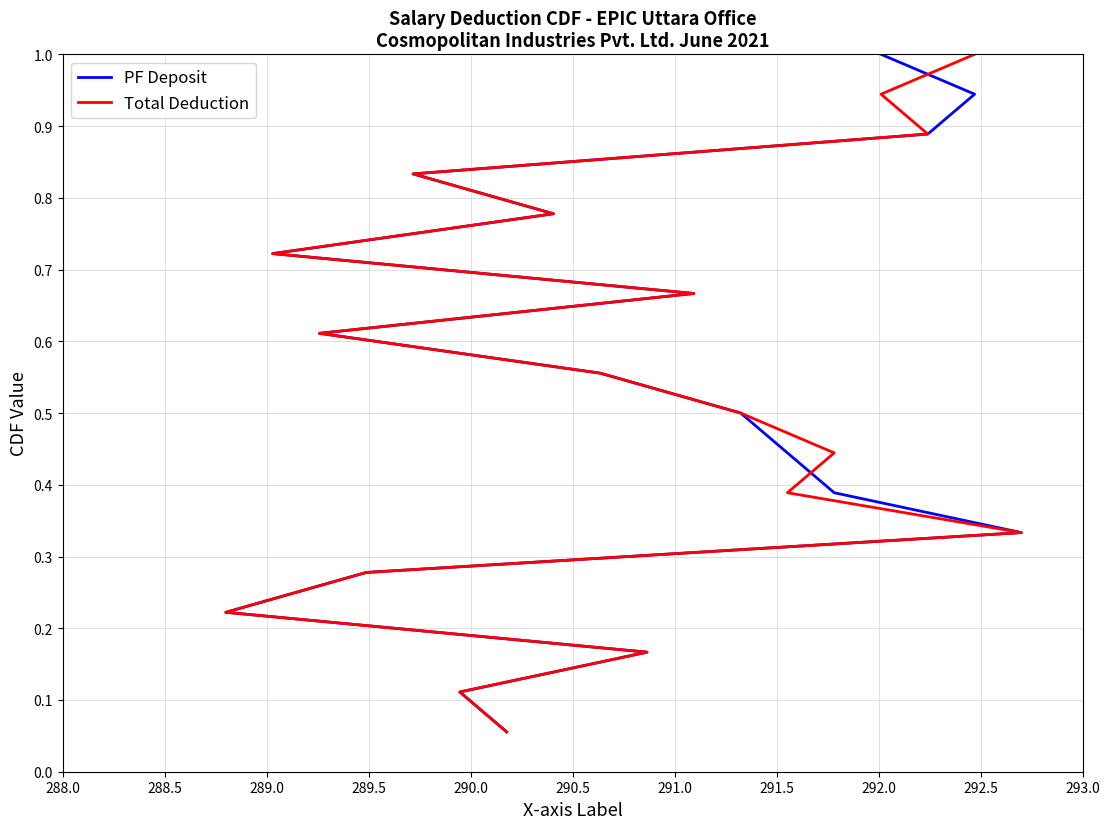

How many data points does each series have?

18